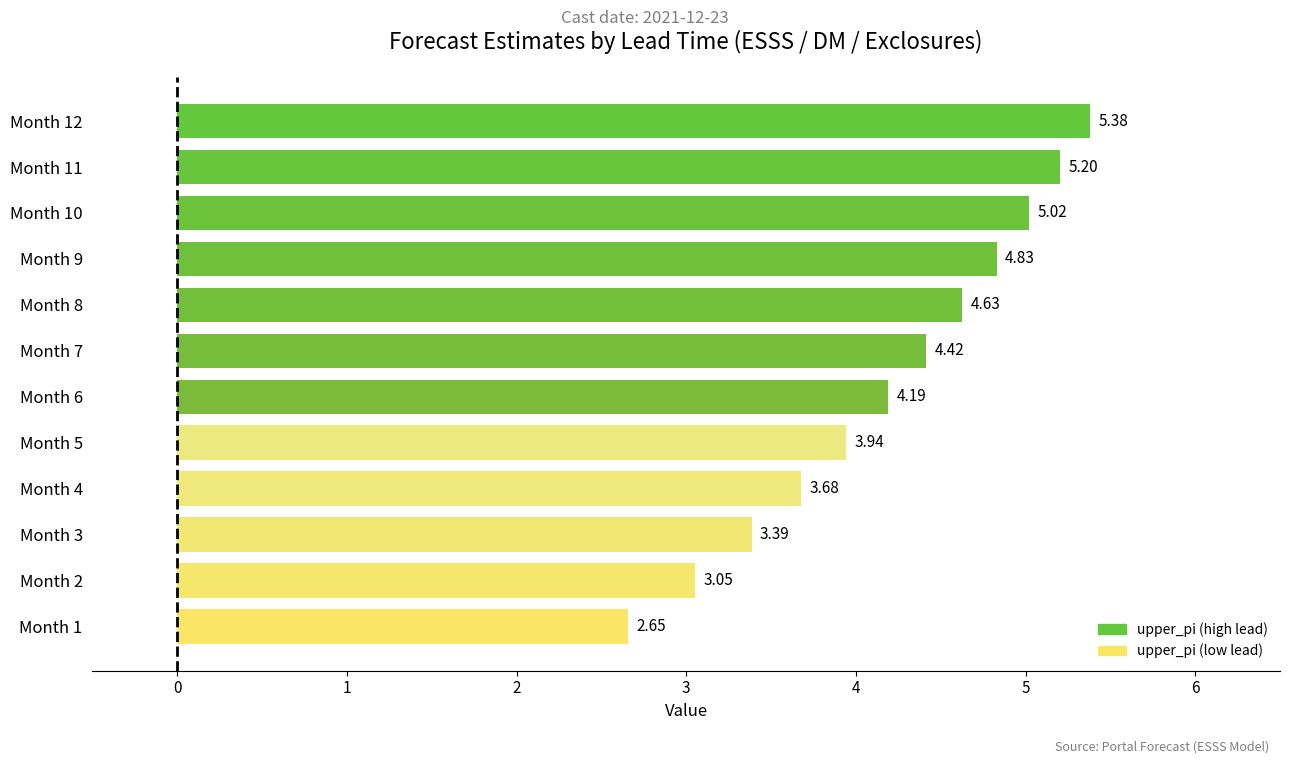

Rank the categories by value from lowest to highest.

Month 1, Month 2, Month 3, Month 4, Month 5, Month 6, Month 7, Month 8, Month 9, Month 10, Month 11, Month 12